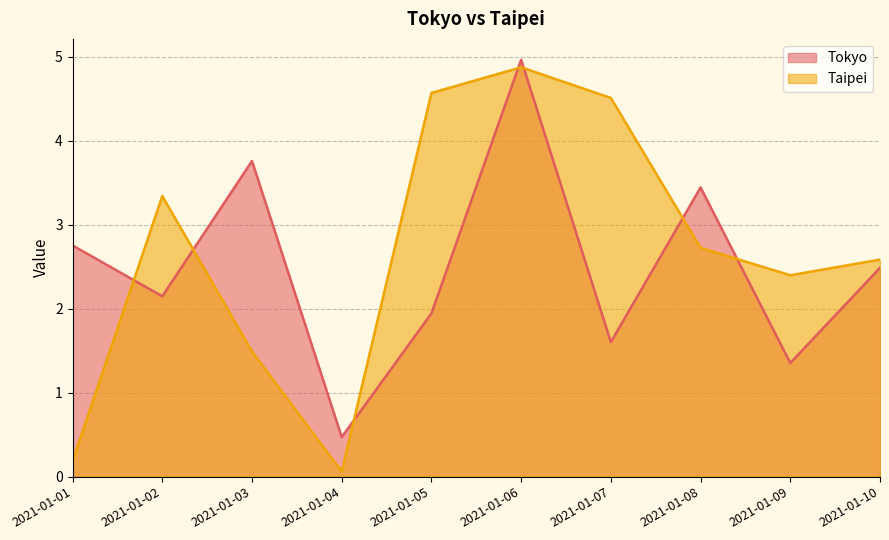

How many interior local valleys does the Taipei series have?

2